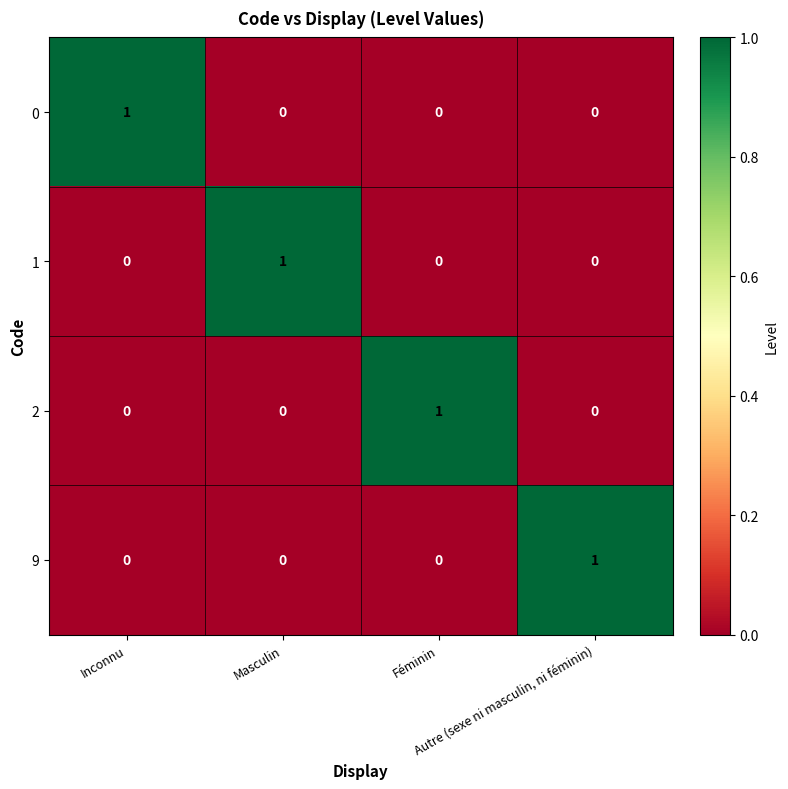

At how many categories does at least one series exceed 0?

4